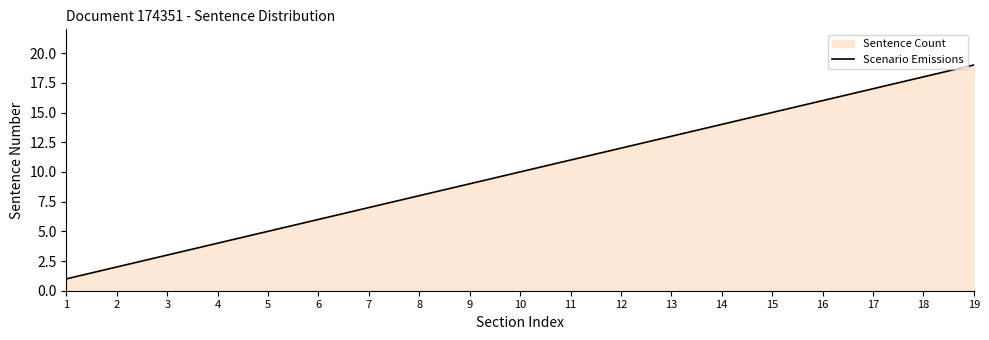

Between 10 and 16, which is larger?

16